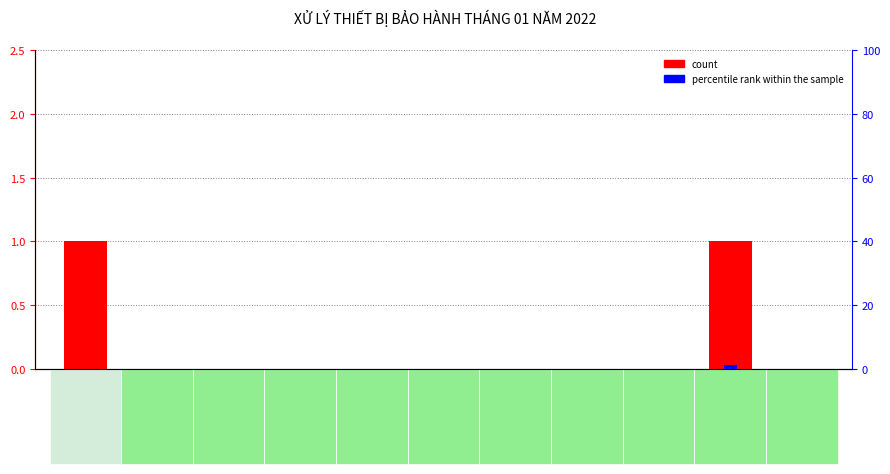

How many values in the percentile rank within the sample series exceed 0?

1